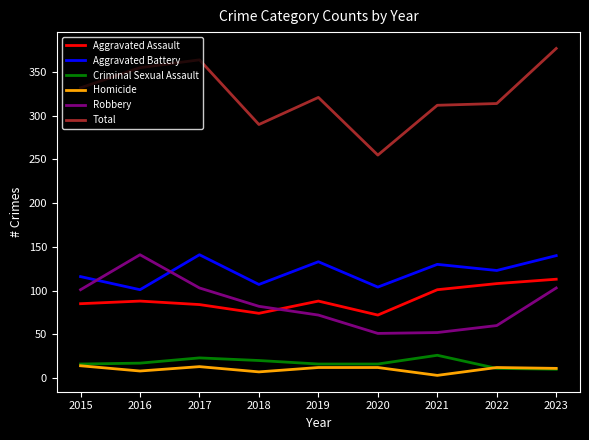

Which series has the largest range (max minus min)?

Total